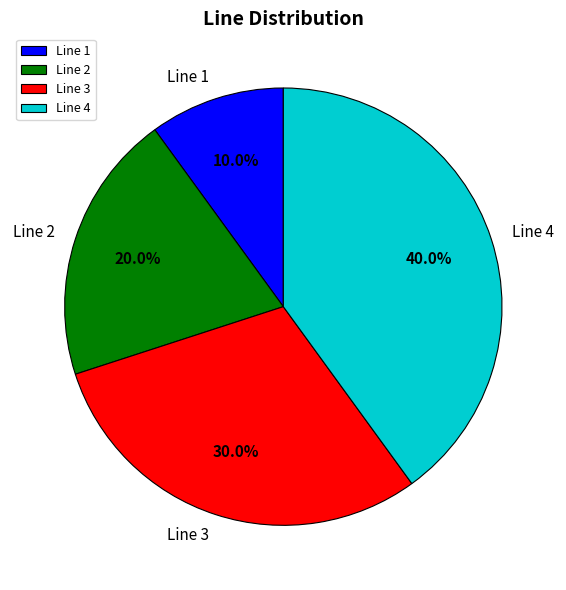

Approximately how many times larger is the value at Line 4 compared to Line 2?

2.0